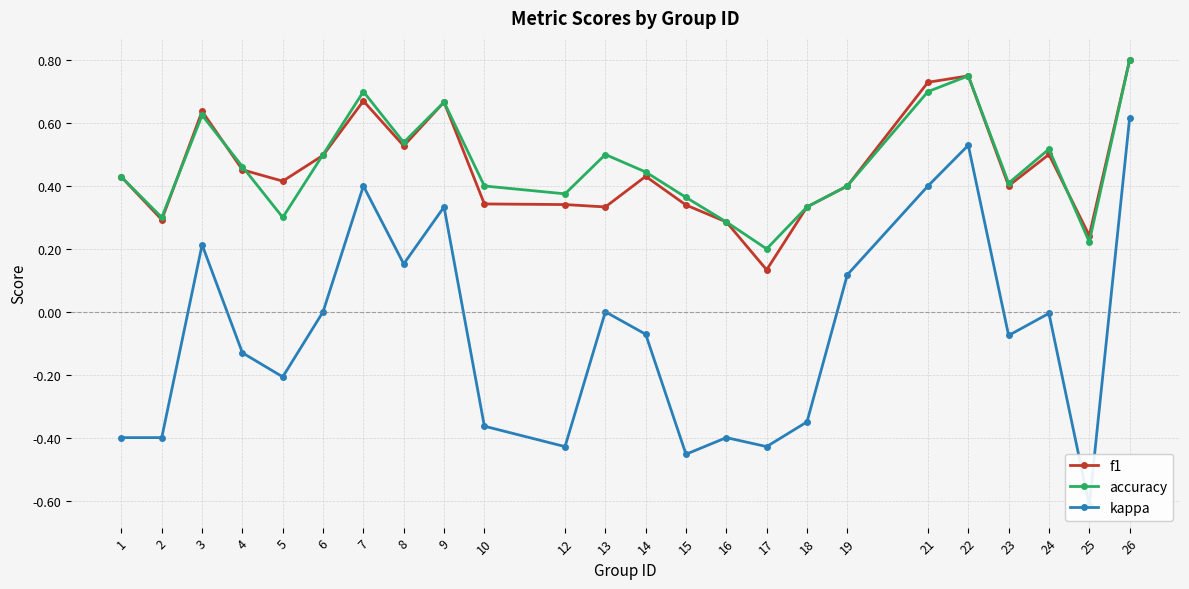

What is the value of the f1 point at the 3rd from the left?

0.6